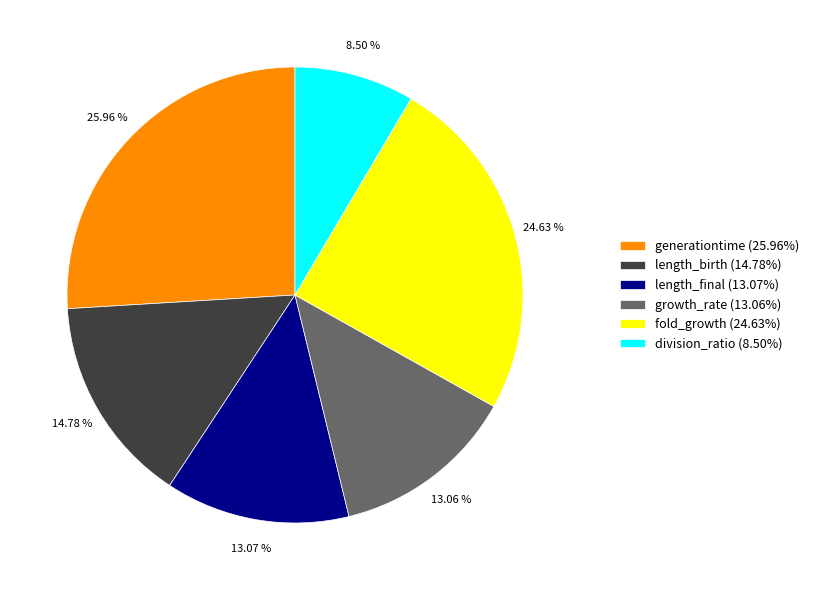

Is there any slice that represents more than half of the pie?

No